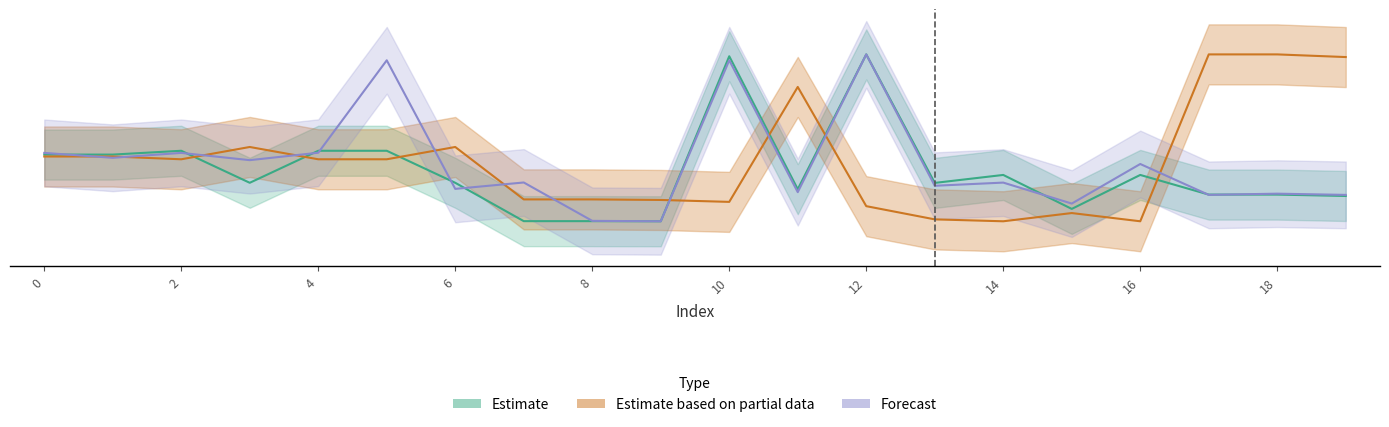

Reading left to right, extract all data points from this chart.

x0: 0.4	0.4	0.4	0.2	0.4	0.4	0.2	0.0	0.0	0.0	1.0	0.2	1.0	0.2	0.3	0.1	0.3	0.2	0.2	0.2
y0: 0.4	0.4	0.4	0.4	0.4	0.4	0.4	0.1	0.1	0.1	0.1	0.8	0.1	0.0	0.0	0.0	0.0	1.0	1.0	1.0
x1: 0.4	0.4	0.4	0.4	0.4	1.0	0.2	0.2	0.0	0.0	1.0	0.2	1.0	0.2	0.2	0.1	0.3	0.2	0.2	0.2